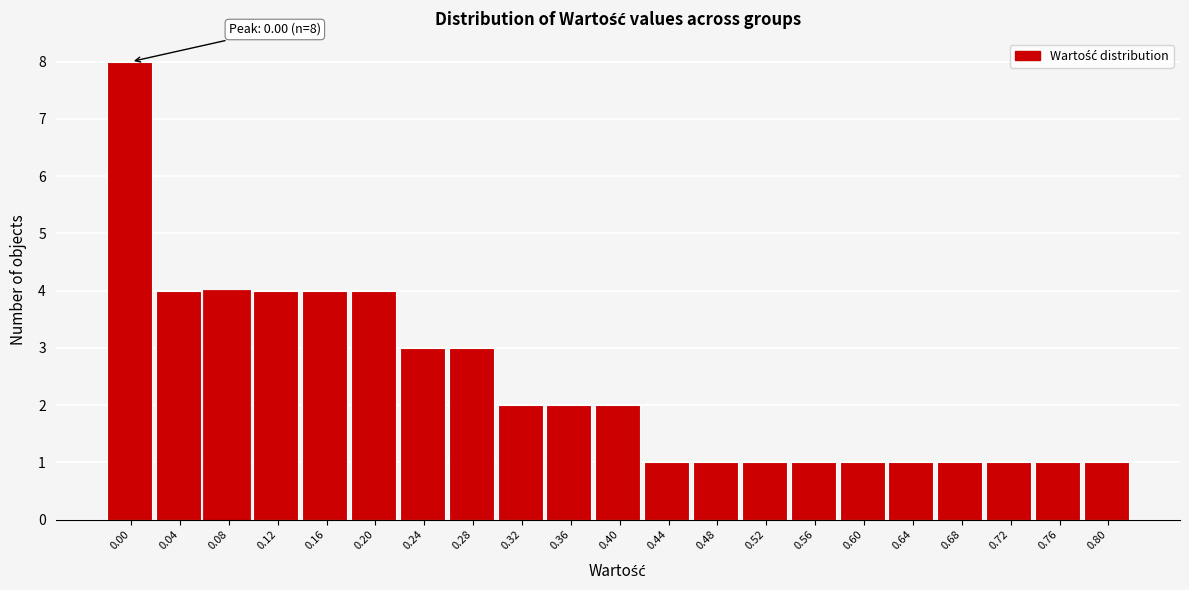

Reading left to right, what are all the values shown in this chart?

0.00=8	0.04=4	0.08=4	0.12=4	0.16=4	0.20=4	0.24=3	0.28=3	0.32=2	0.36=2	0.40=2	0.44=1	0.48=1	0.52=1	0.56=1	0.60=1	0.64=1	0.68=1	0.72=1	0.76=1	0.80=1